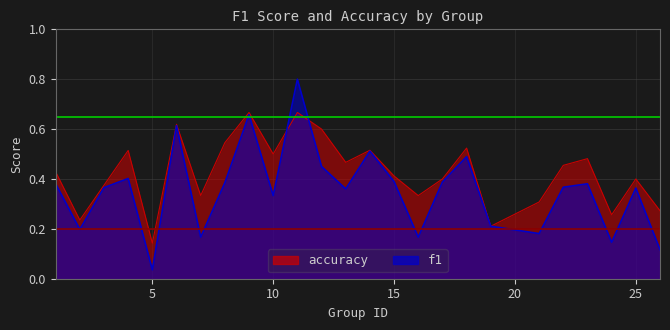

Is it true that min_acc_line equals 0.2 at 5?

True